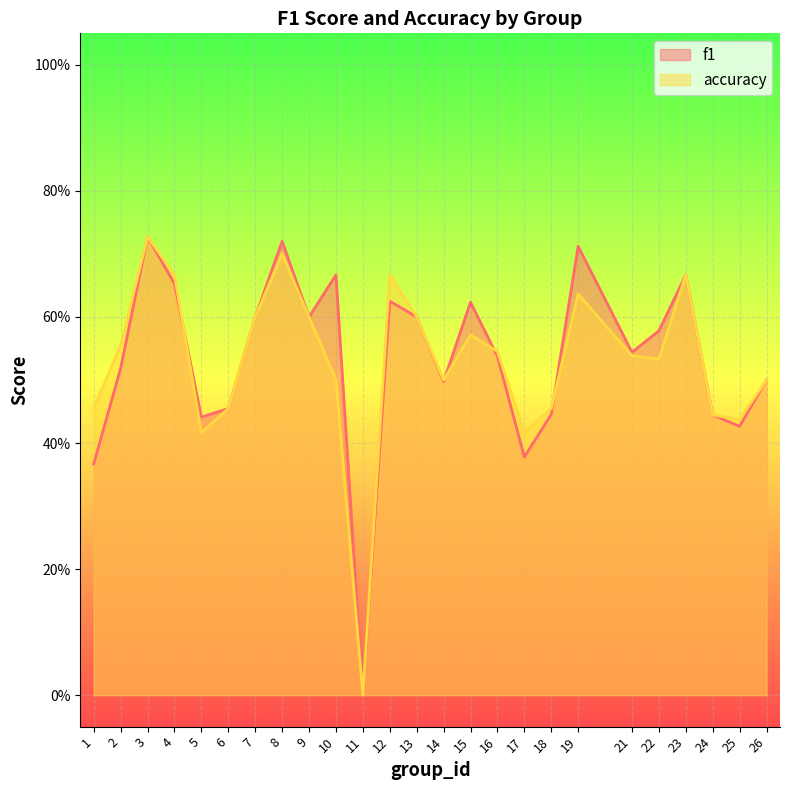

What is the total value across all series at 6?

0.9